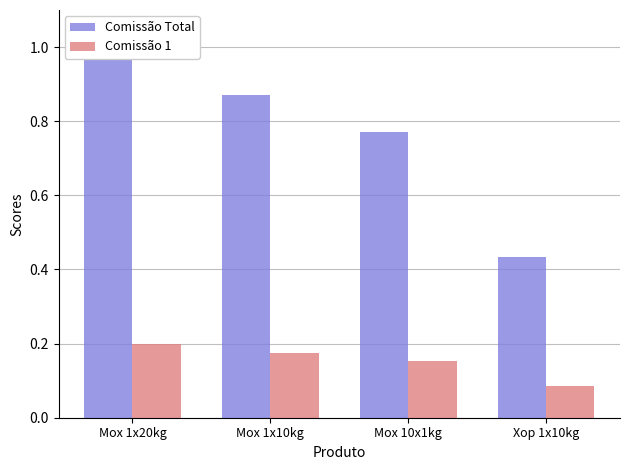

What is the value of the Comissão Total bar at the 2nd from the left?

0.9